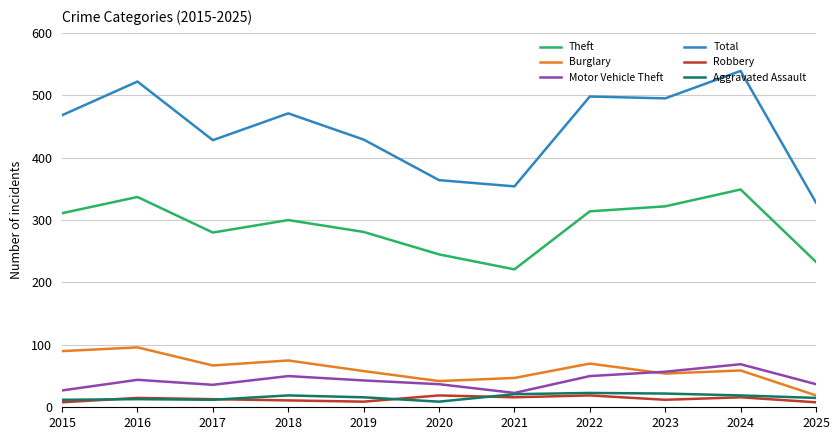

True or false: Burglary and Robbery intersect in this chart.

False